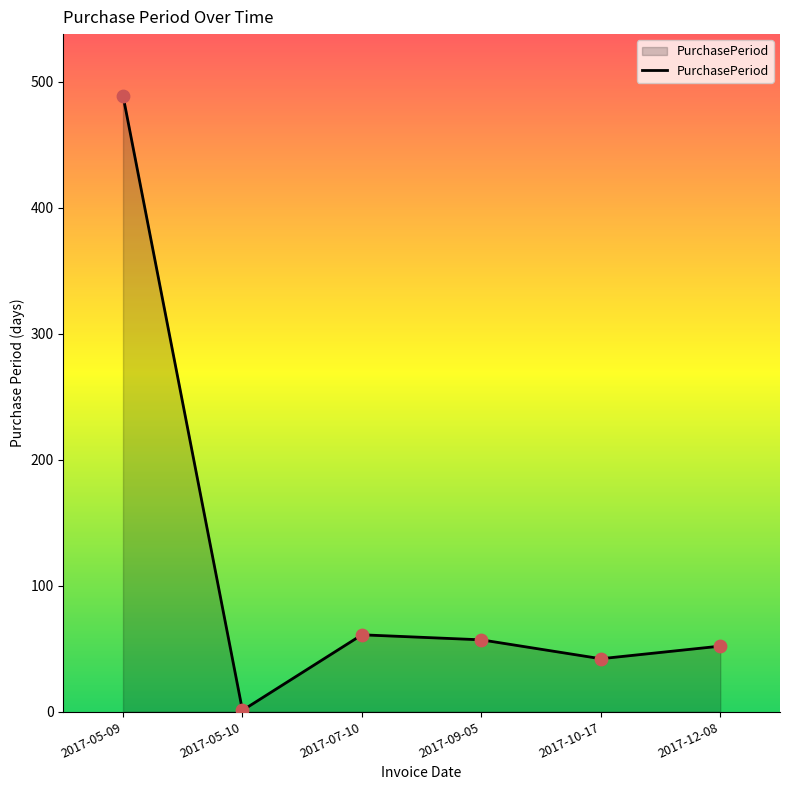

Between 2017-07-10 and 2017-05-09, which is larger?

2017-05-09